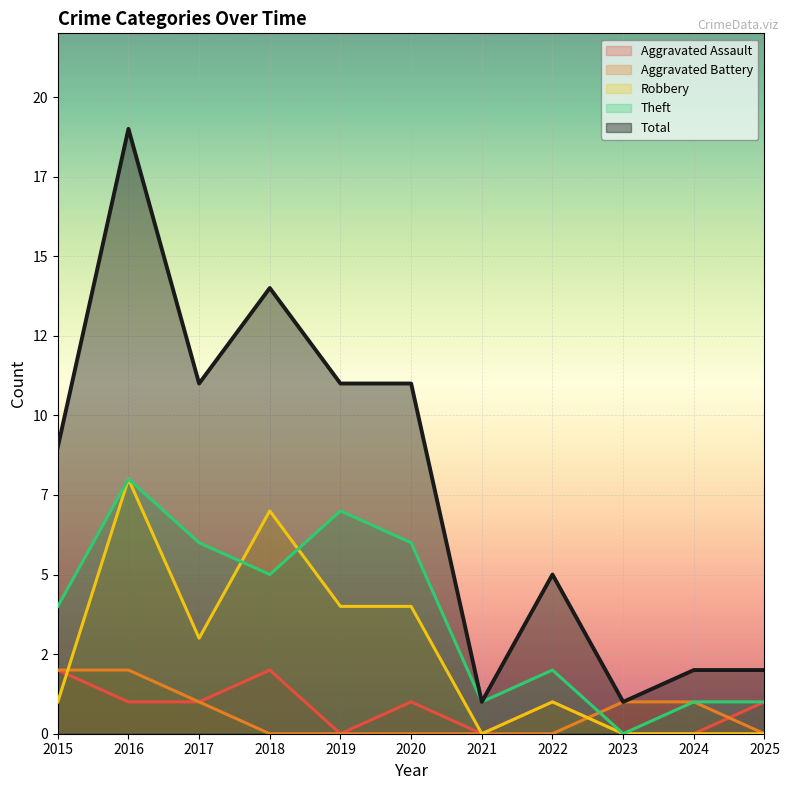

Which series has the largest range (max minus min)?

Total